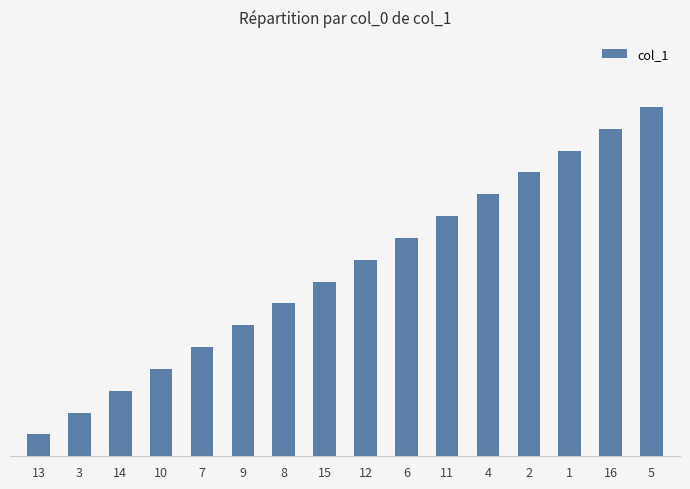

Does the chart contain any negative values?

No